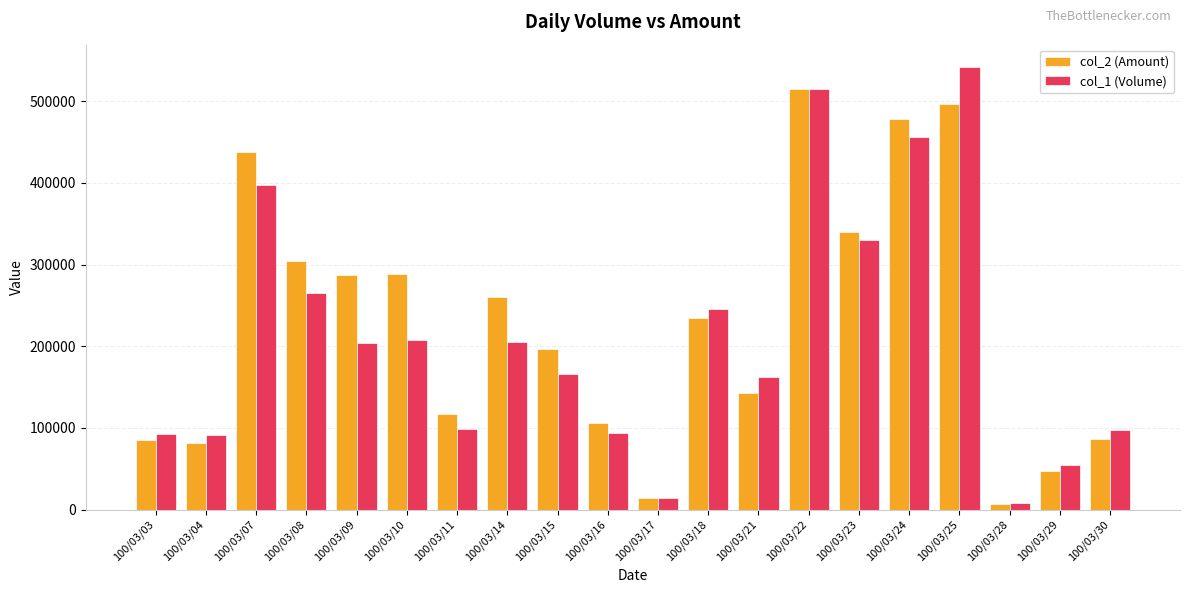

Where does the col_2 (Amount) series first go above 234140?

100/03/07